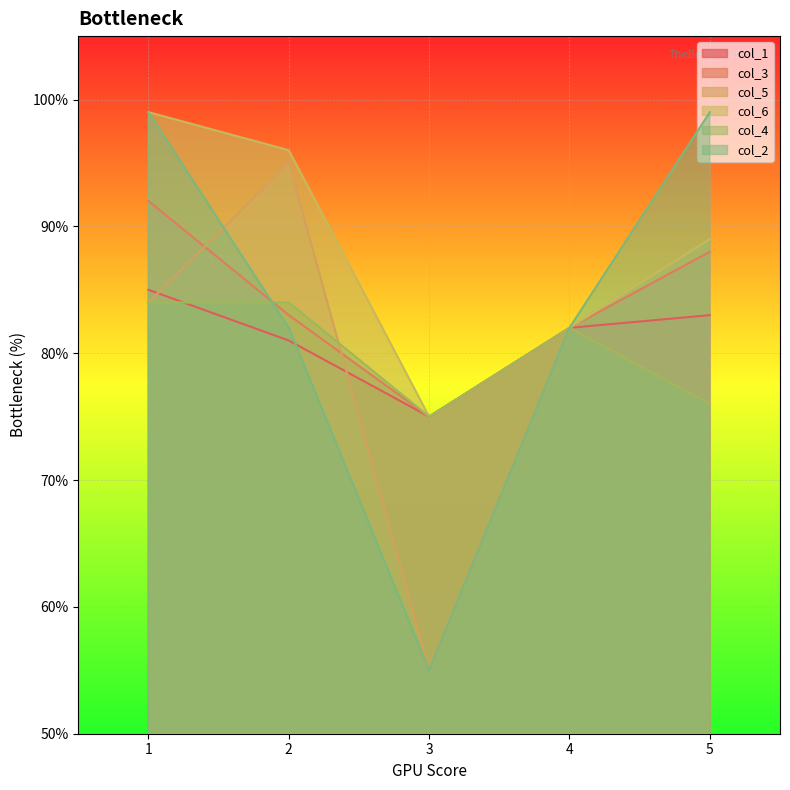

At which label does col_6 first exceed 89?

1